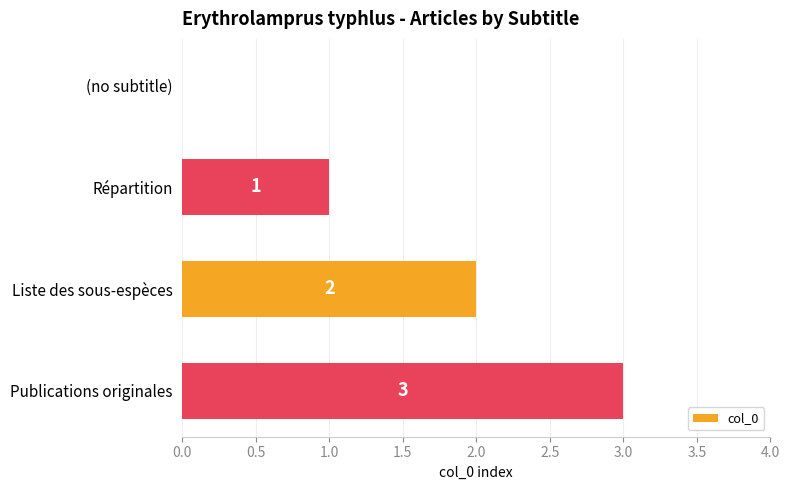

Is it true that the value at Liste des sous-espèces is 3?

False